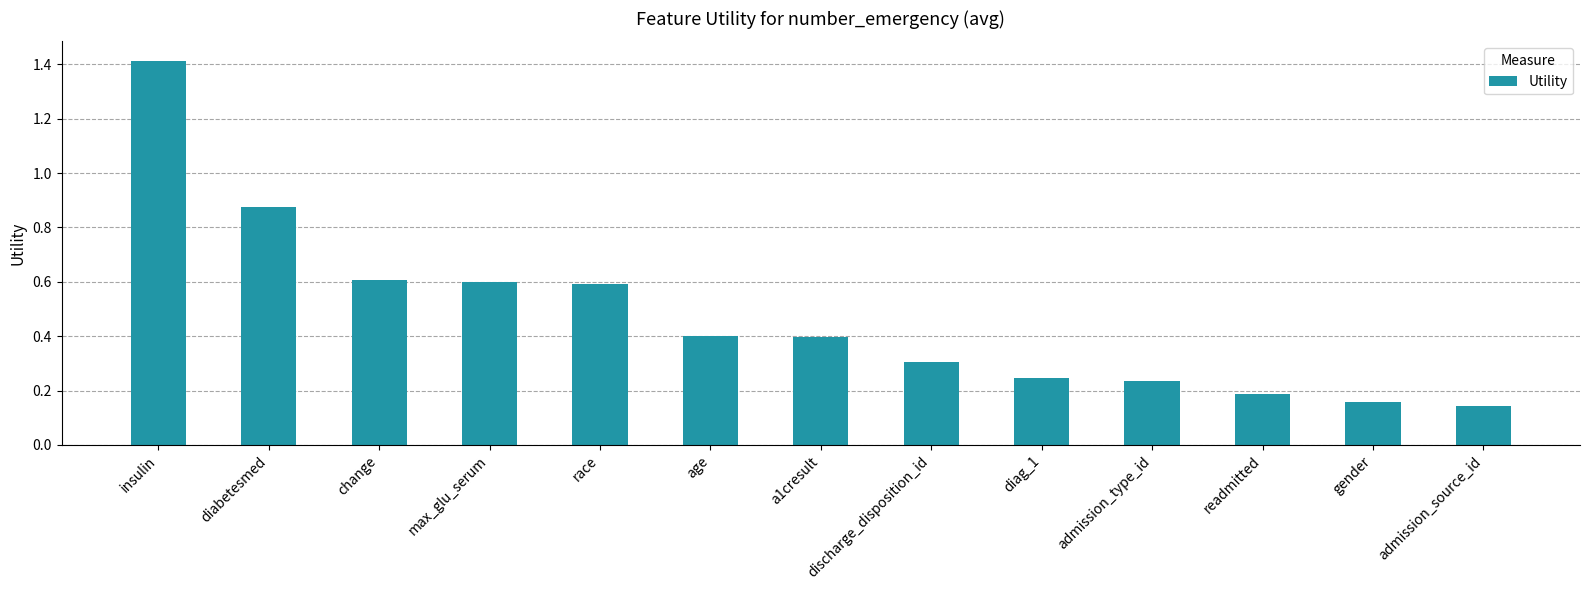

What is the difference between the values at insulin and age?

1.0